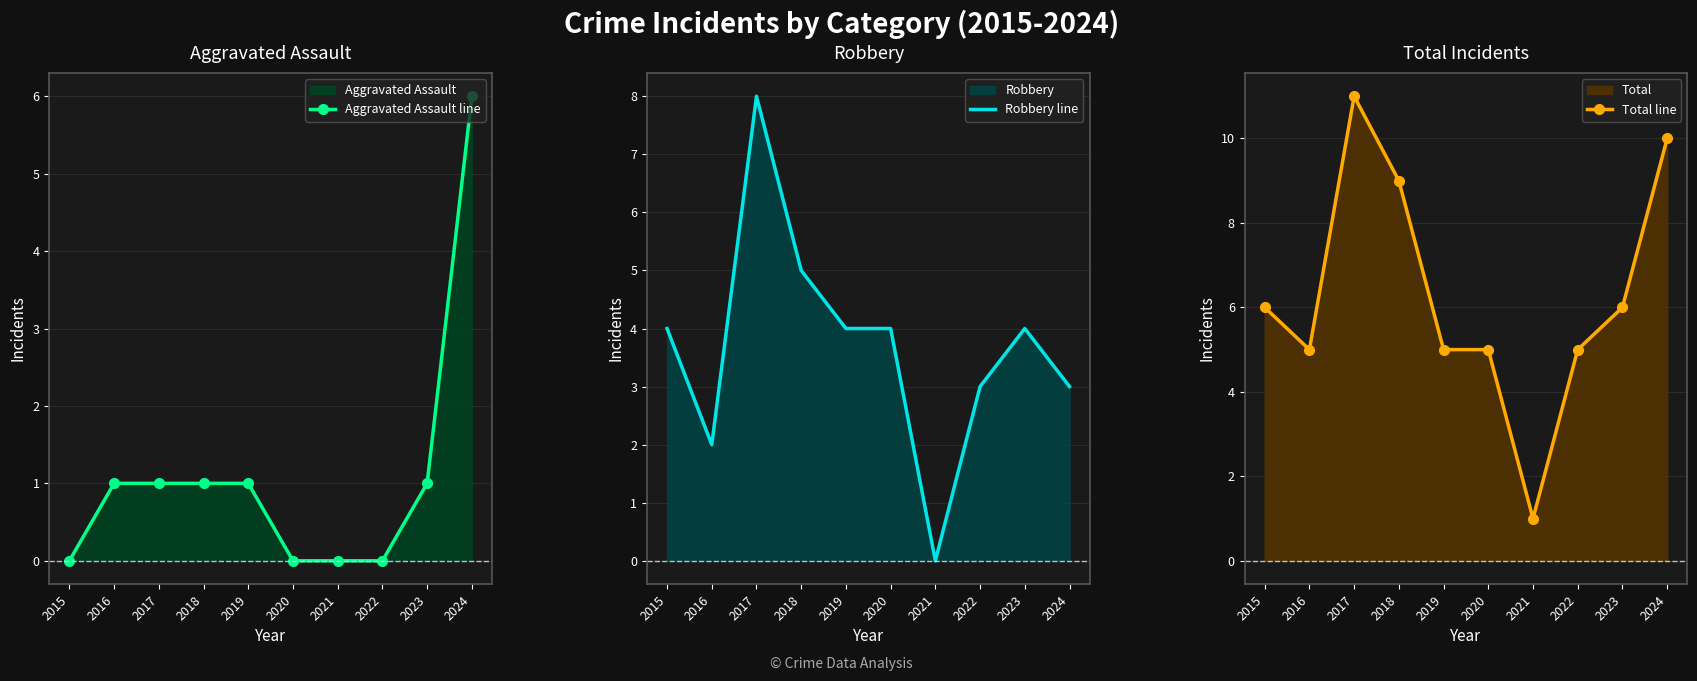

The Aggravated Assault line series shows -4 at 2022. True or false?

False